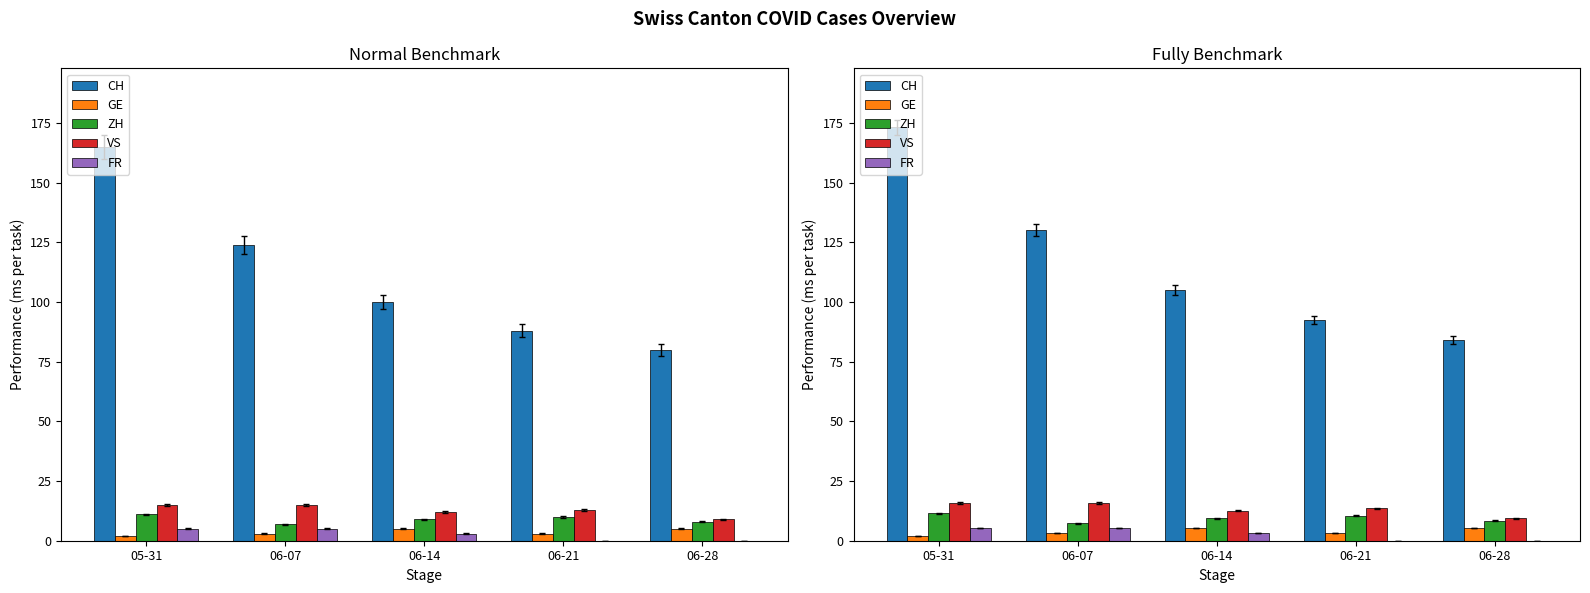

Rank the categories by GE value from highest to lowest.

06-14, 06-28, 06-07, 06-21, 05-31